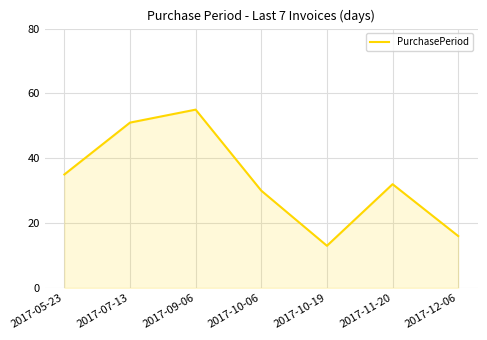

Where is the data nearest to the value 34?

2017-05-23